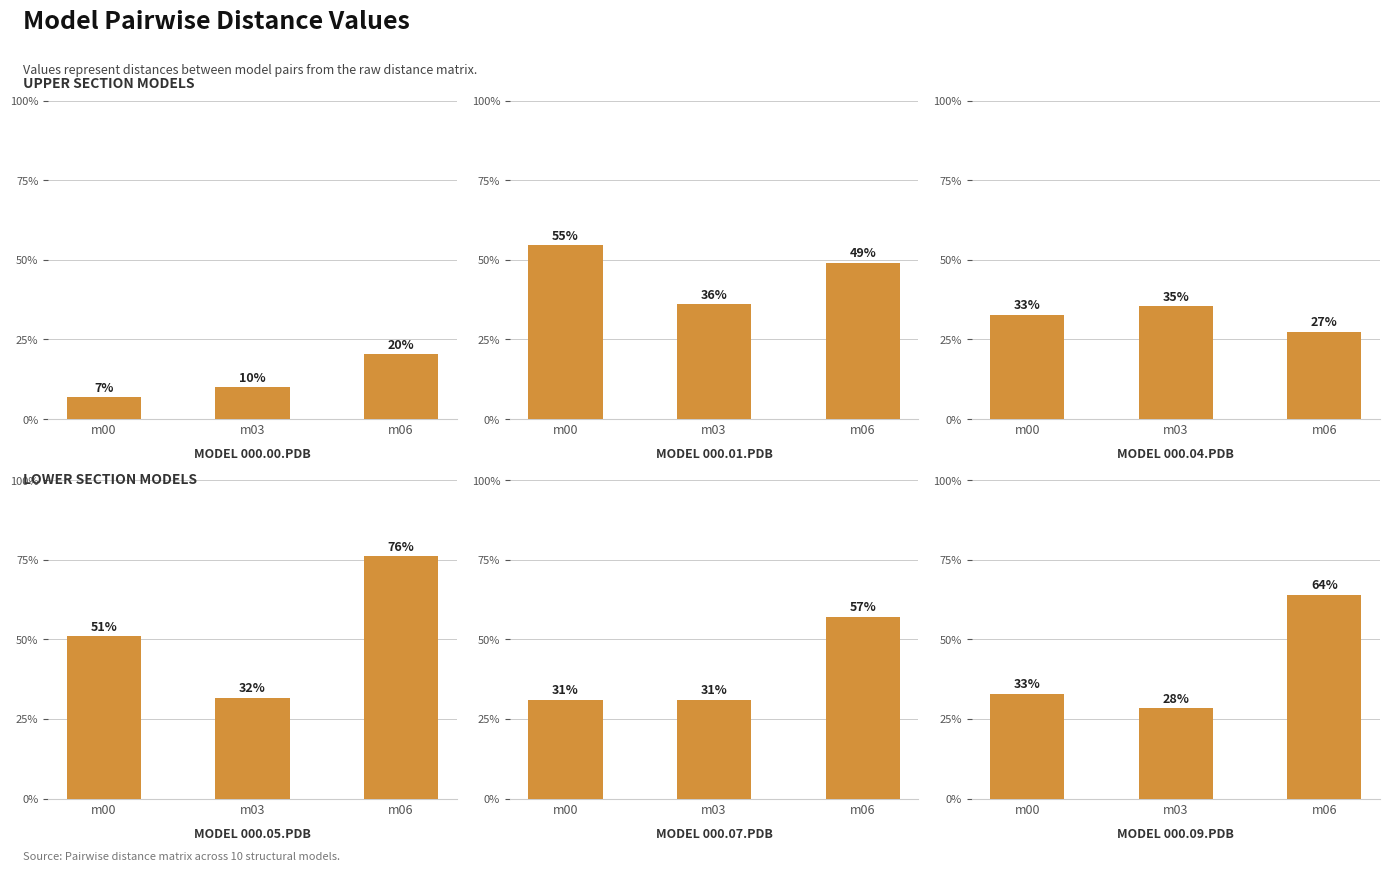

What is the sum of the model.000.00.pdb values at m03 and m06?

0.3